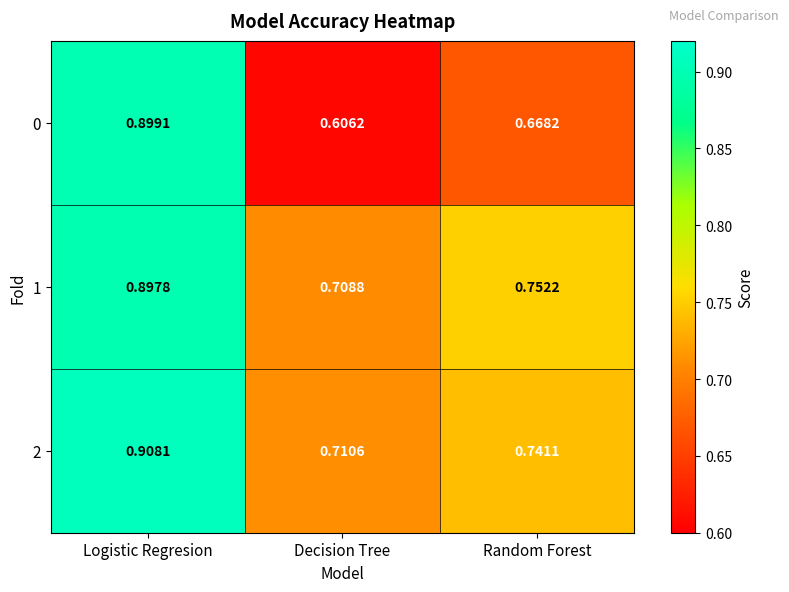

At which label is 0 closest to 0?

Decision Tree